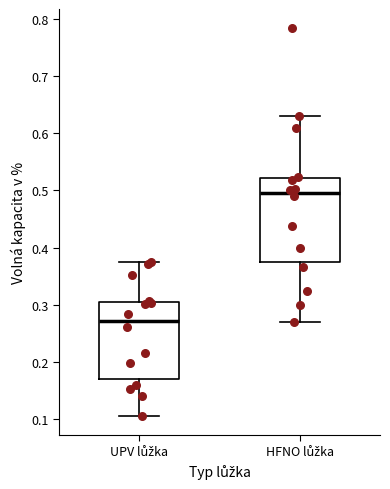

Which box is the tallest, from its lower edge to its upper edge?

HFNO lůžka